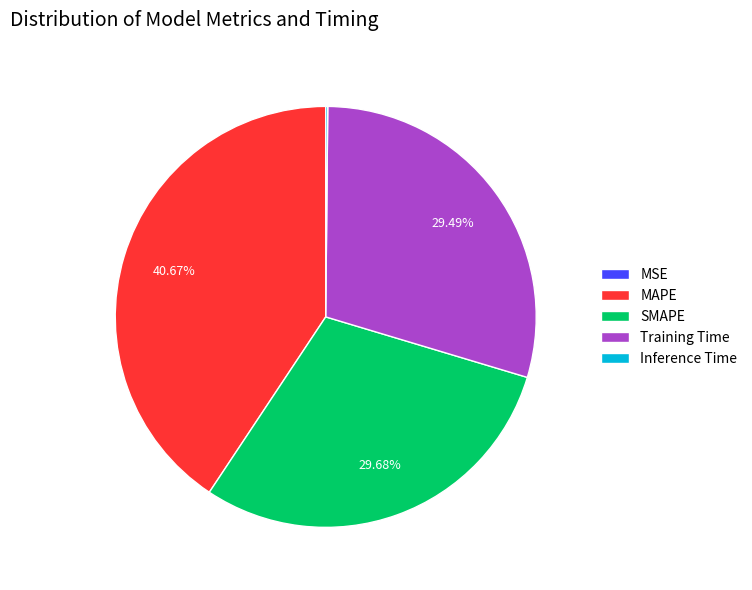

Which category has the biggest portion of the pie?

MAPE